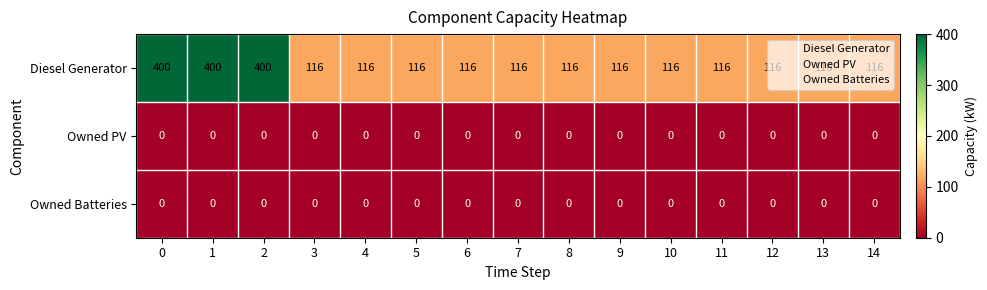

What is the maximum value shown in the chart?

400